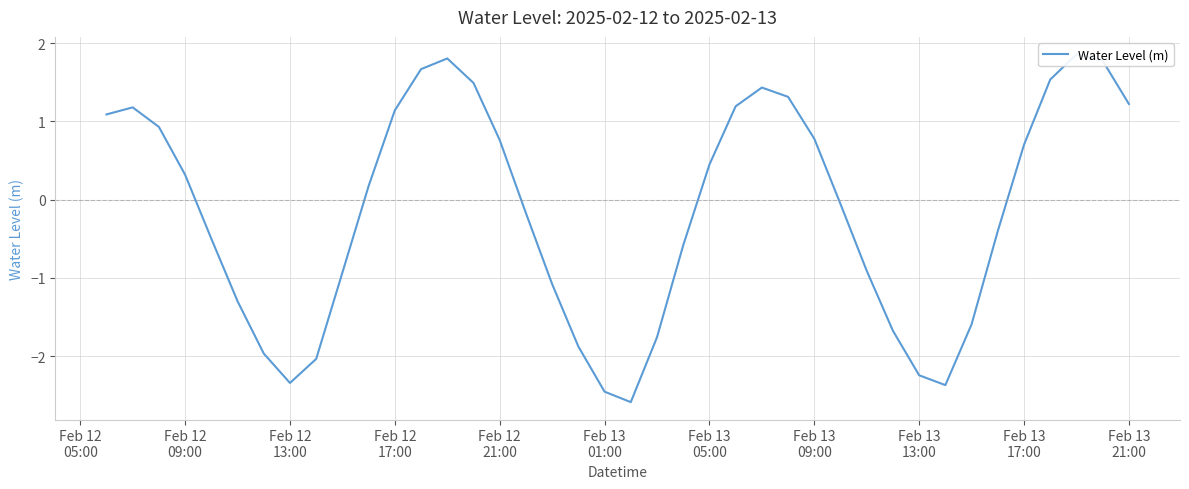

The chart shows a value of -3.8 at 32. True or false?

False